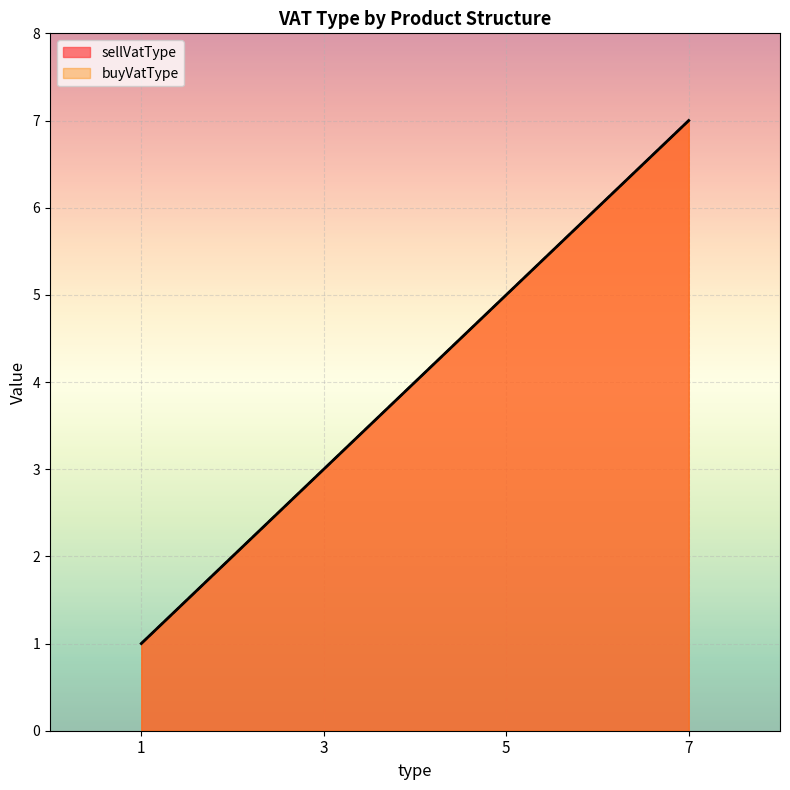

What is the total value across all series at 7?

14